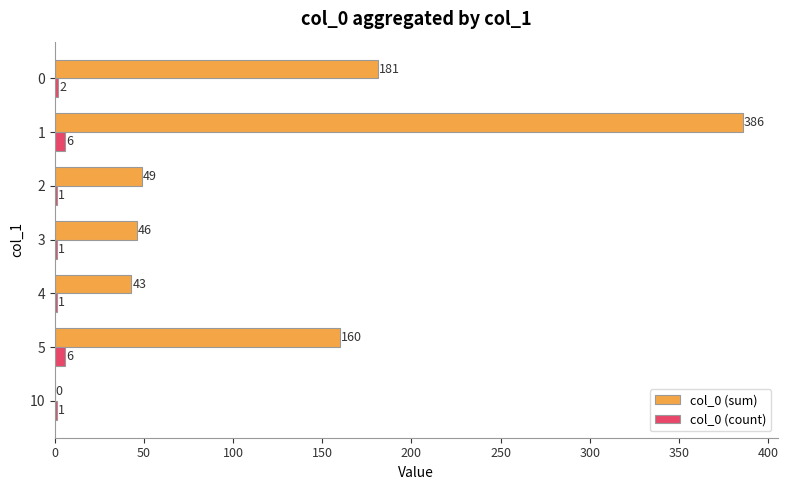

The col_0 (sum) series shows 125 at 0. True or false?

False